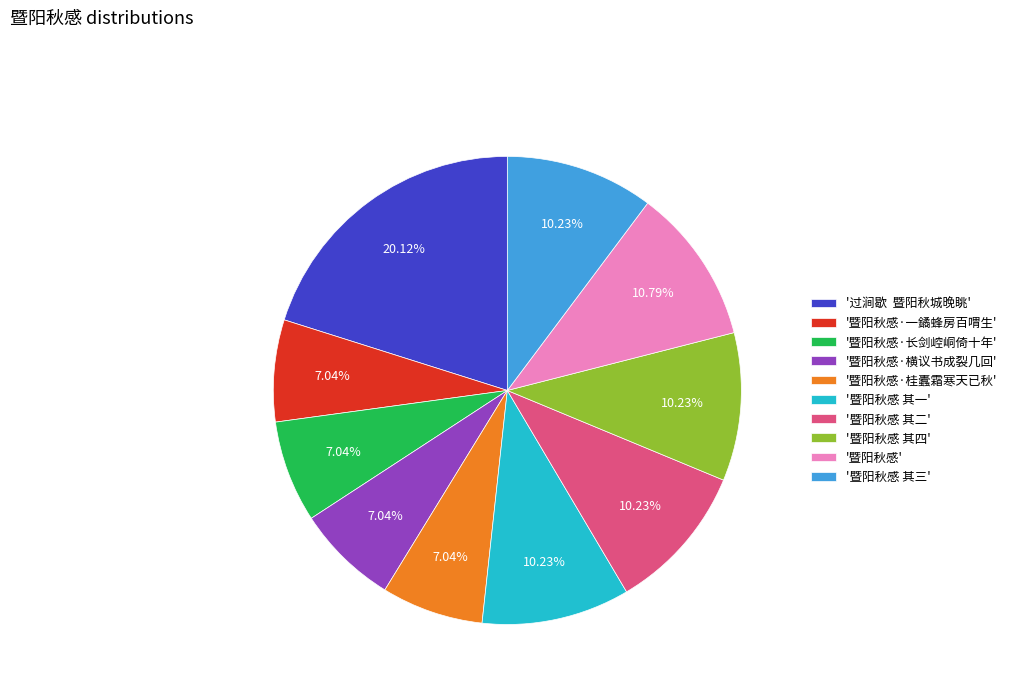

Which slice is the largest?

'过涧歇 暨阳秋城晚眺'